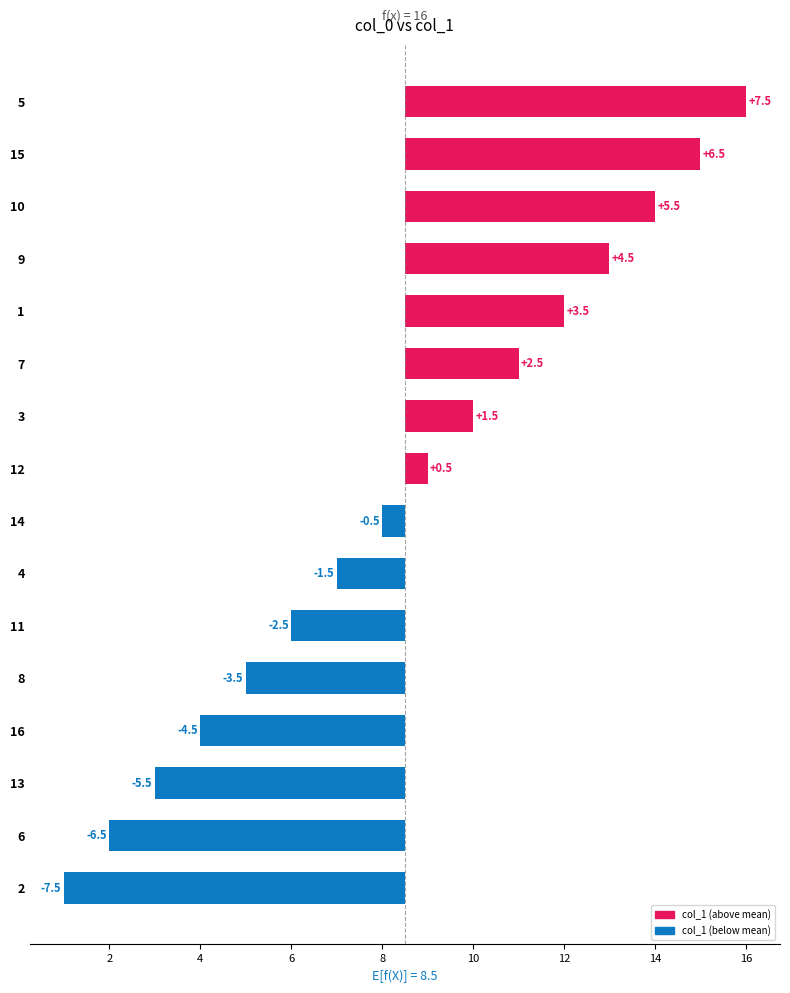

The value at 8 is -3.5. True or false?

True